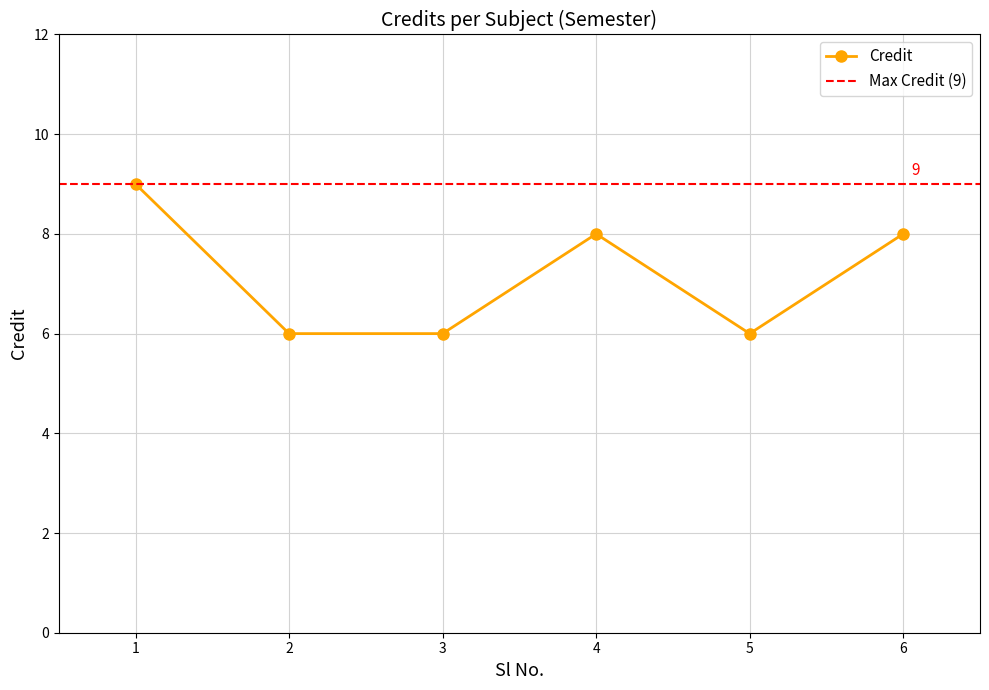

What is the smallest value displayed?

6